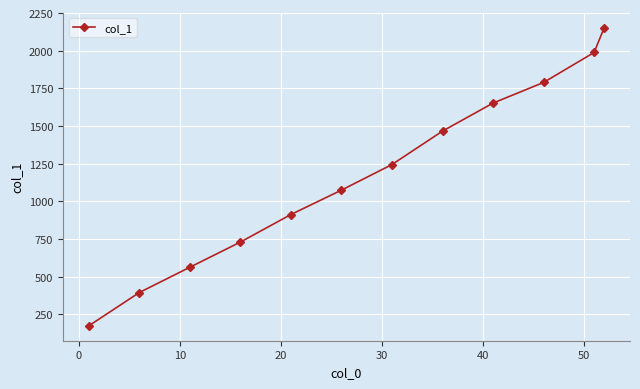

Does the chart have visible grid lines?

Yes